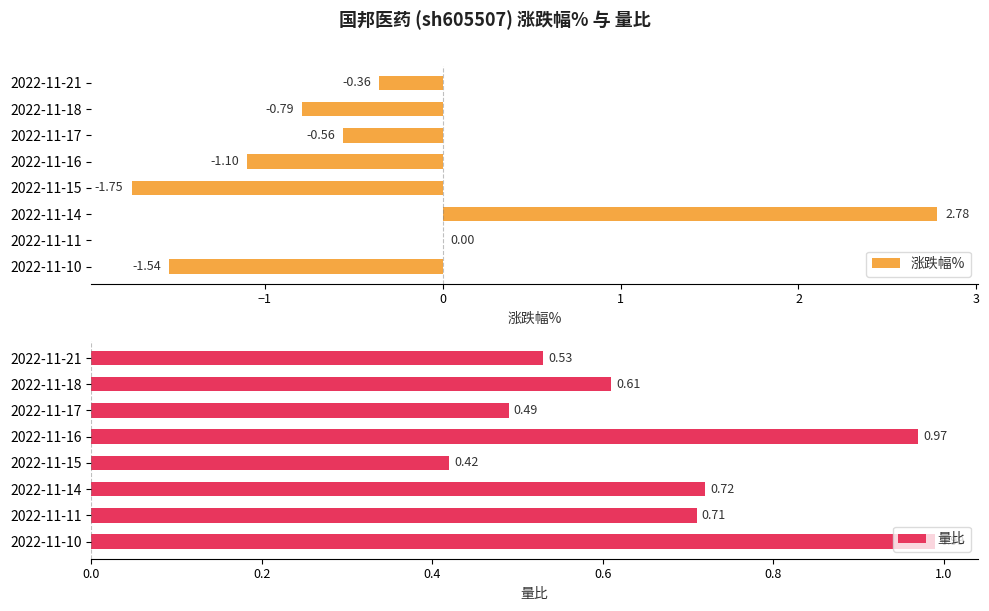

What is the sum of all 涨跌幅% values?

-3.3